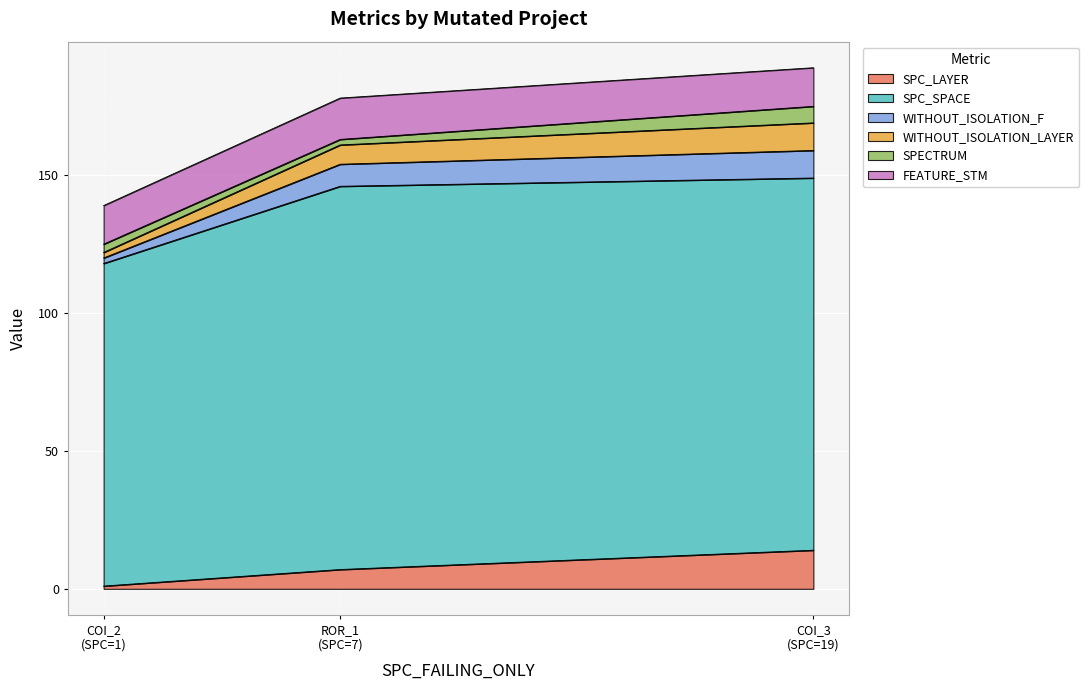

List the labels in order of SPC_LAYER value, largest first.

COI_3
(SPC=19), ROR_1
(SPC=7), COI_2
(SPC=1)